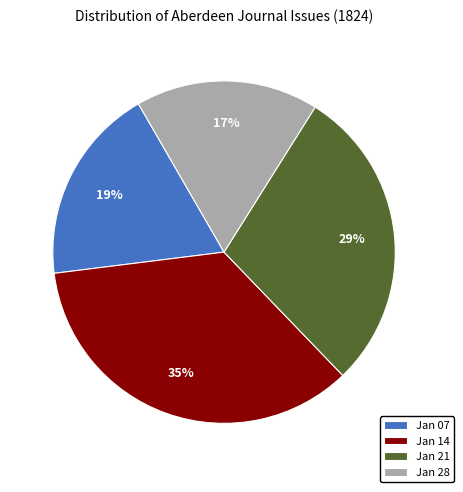

Is the sum of Jan 28 and Jan 07 greater than half?

No